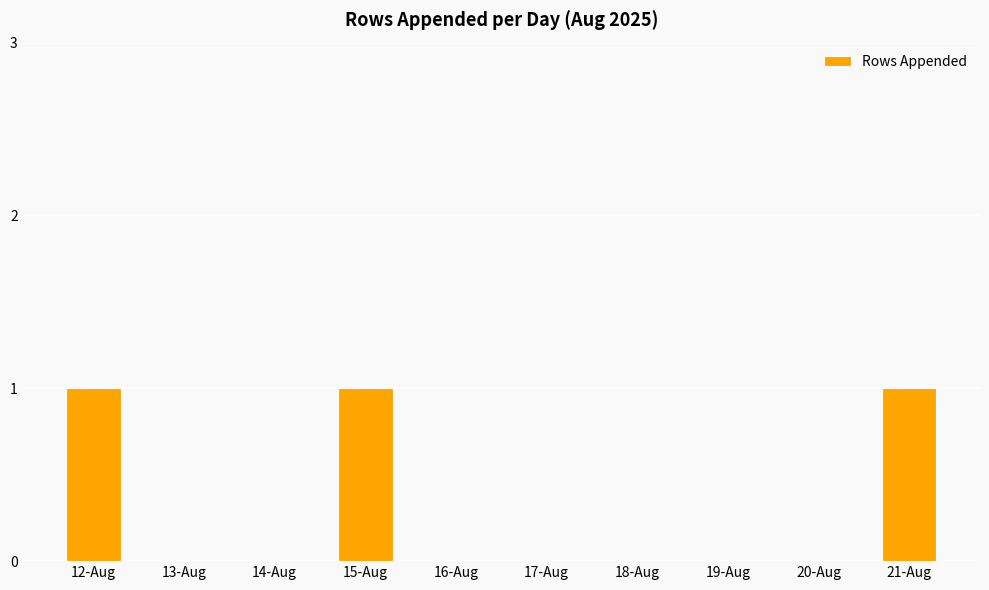

Is it true that the value at 20-Aug is 0?

True